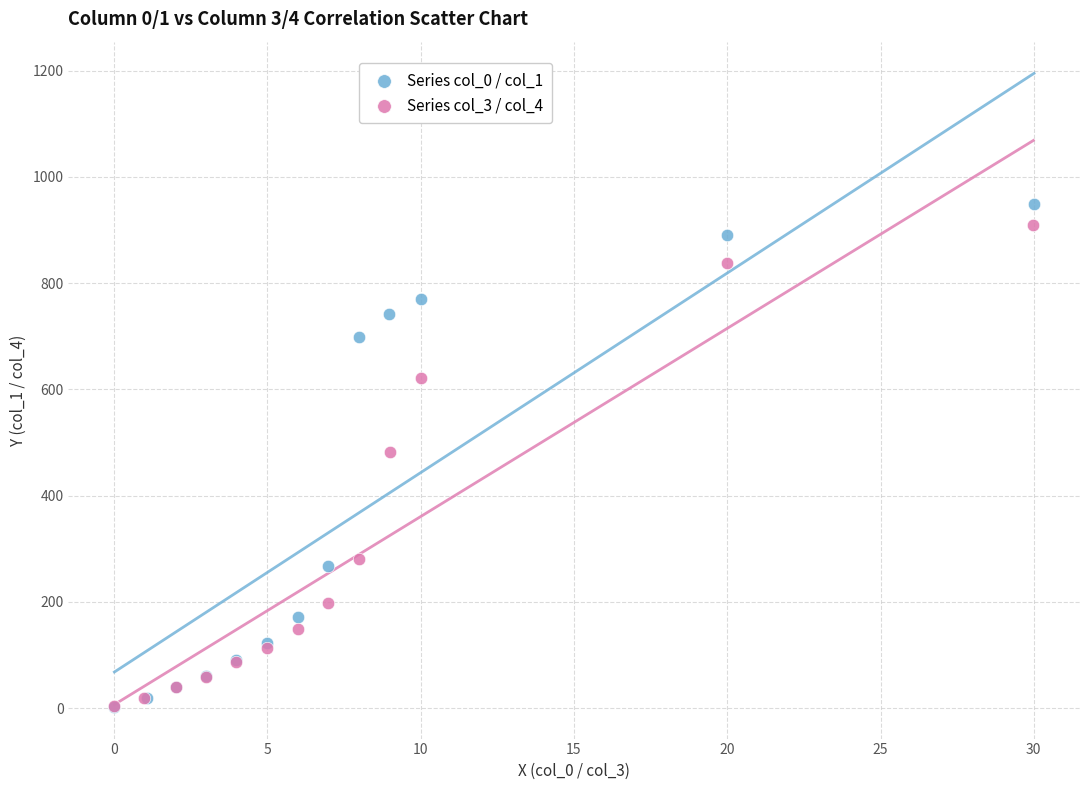

Which series has the widest spread of Y values?

Series col_0 / col_1